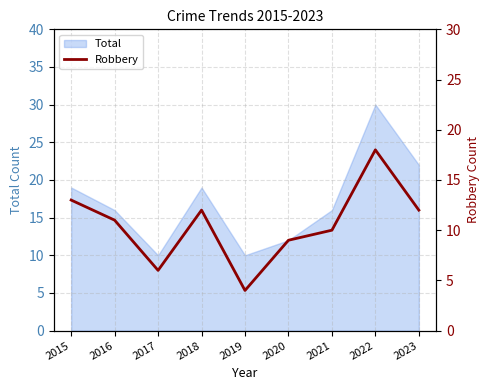

Reading left to right, extract all data points from this chart.

13	11	6	12	4	9	10	18	12